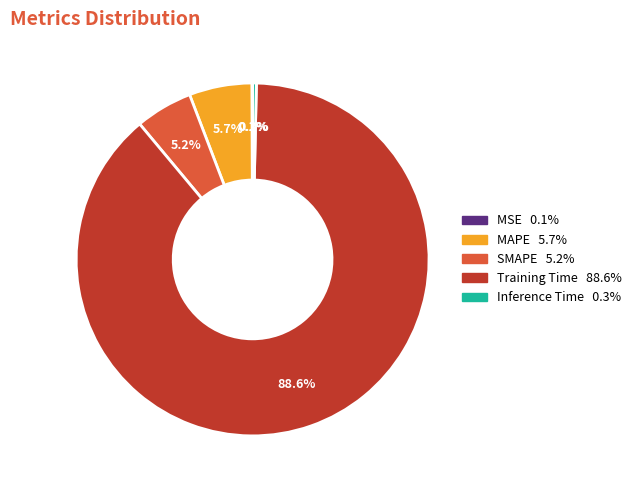

Does any single category account for the majority?

Yes